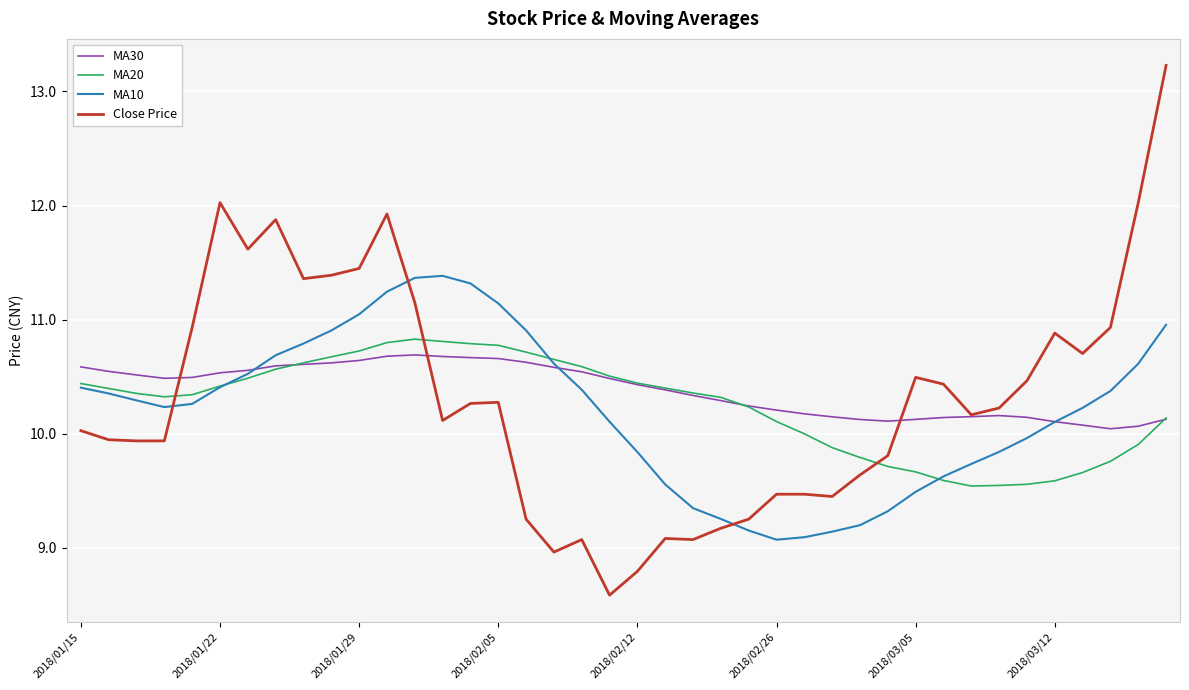

What is the difference between the maximum and minimum values in the MA20 series?

1.3